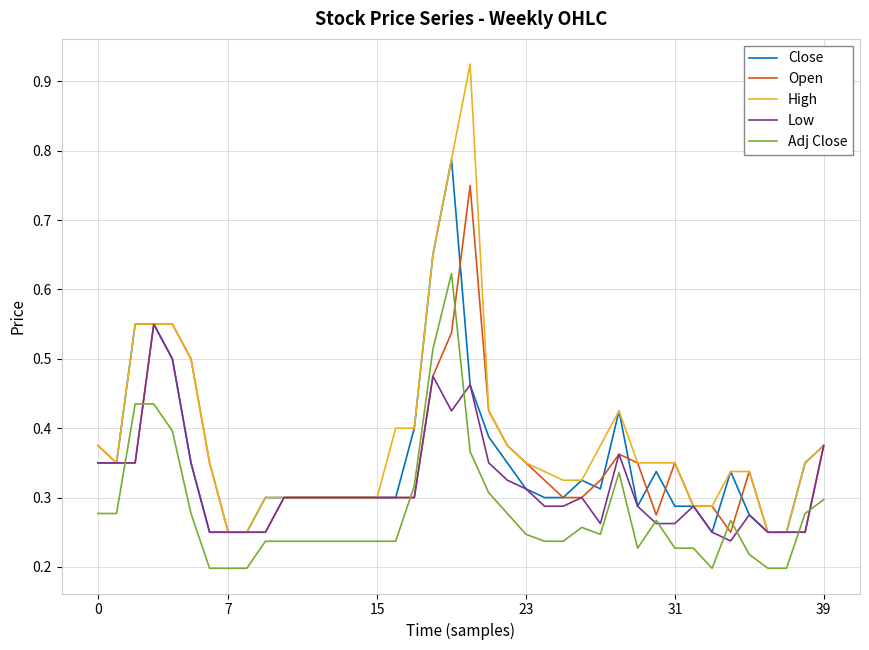

List the series in order of their peak value, highest first.

High, Close, Open, Adj Close, Low